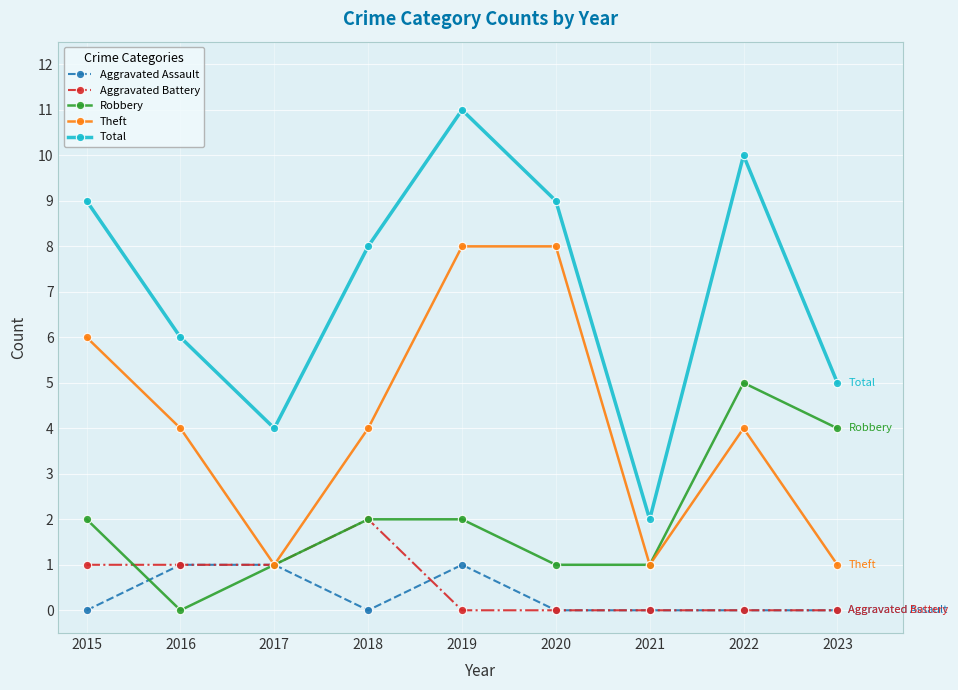

Which series has the widest spread of values?

Total